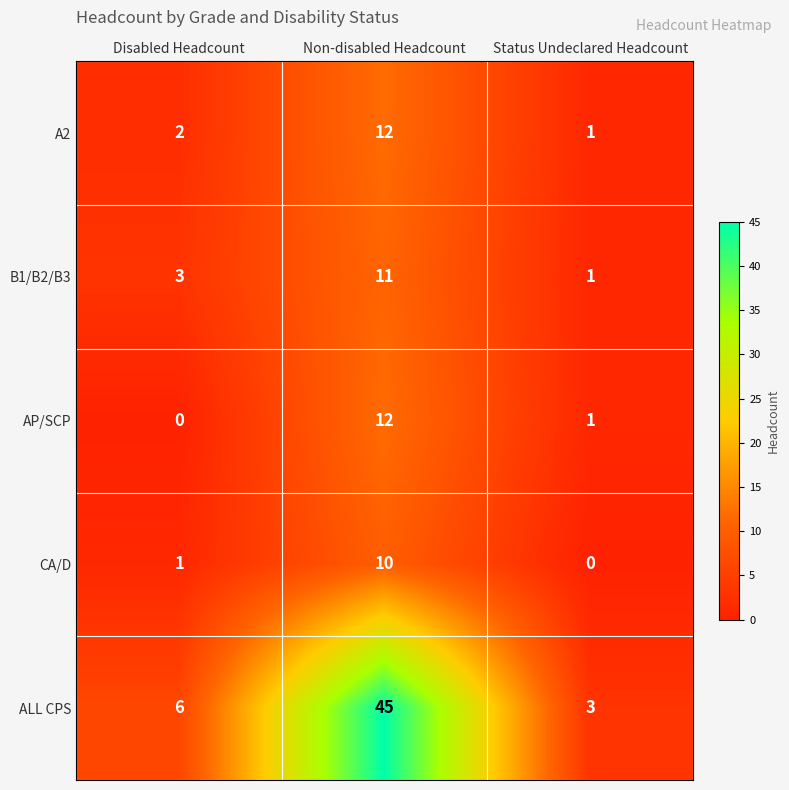

The value of AP/SCP at Status Undeclared Headcount is 2. True or false?

False